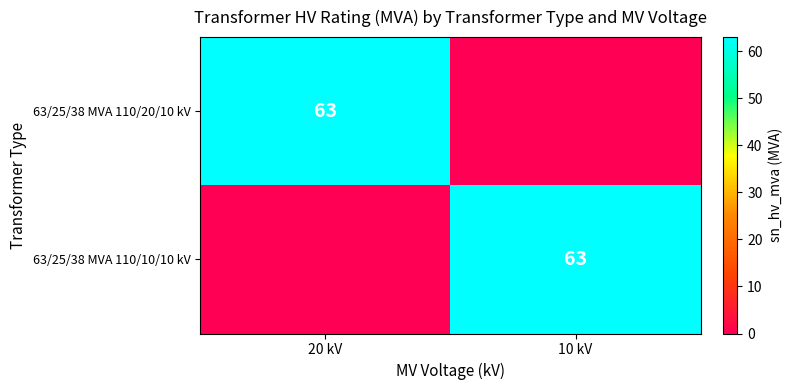

Is it true that 63/25/38 MVA 110/20/10 kV equals 110 at 20 kV?

False